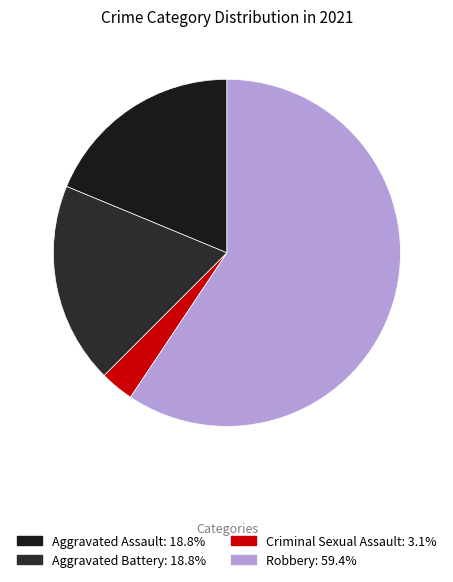

True or false: Criminal Sexual Assault accounts for 17% of the total.

False